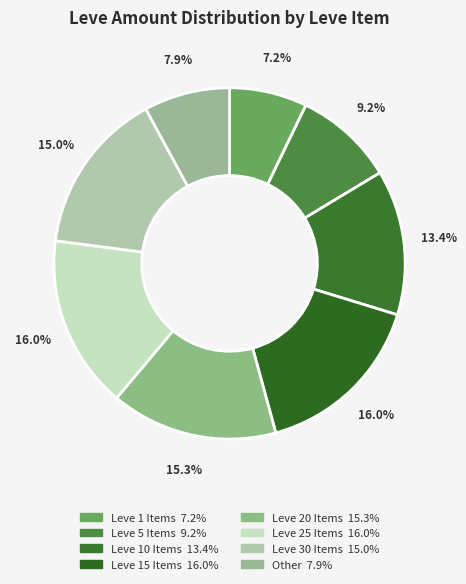

How many slices are in this pie chart?

8